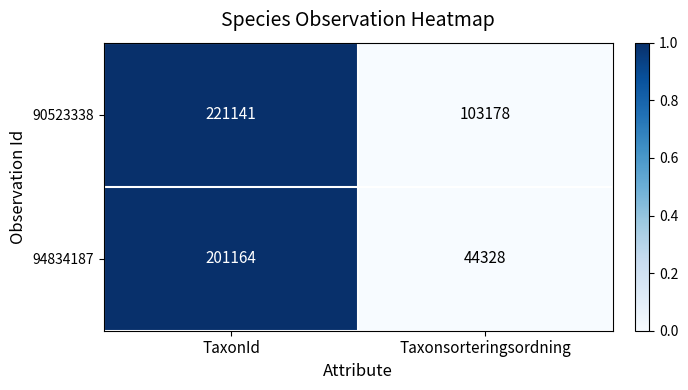

Reading left to right, transcribe all the data shown in this chart.

90523338: 221141	103178
94834187: 201164	44328